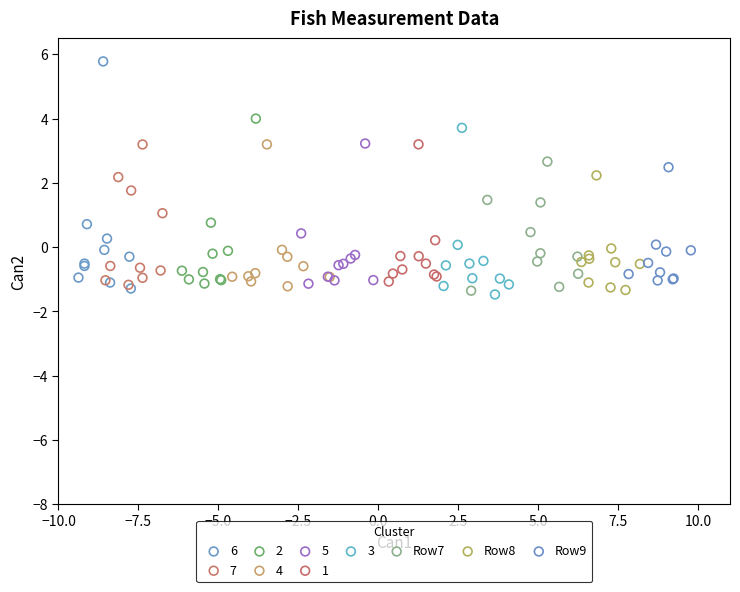

Which series reaches the maximum Y coordinate?

6